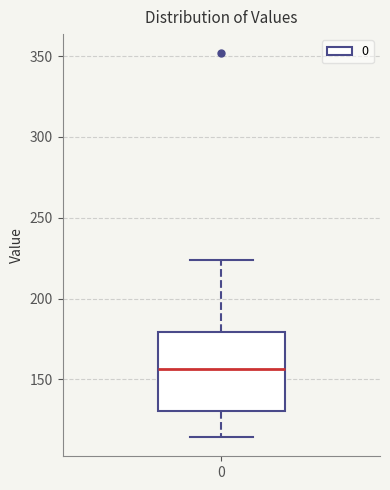

Where does the median line of the box at x = 0 sit on the y-axis? The values are not printed on the chart, so give them approximately, as read against the axis.

155